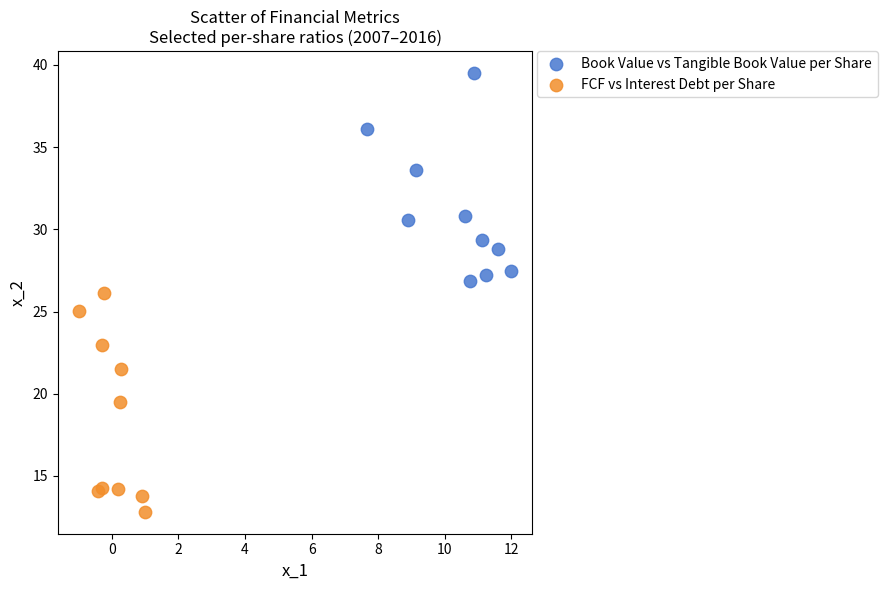

Which series contains the lowest Y value?

FCF vs Interest Debt per Share